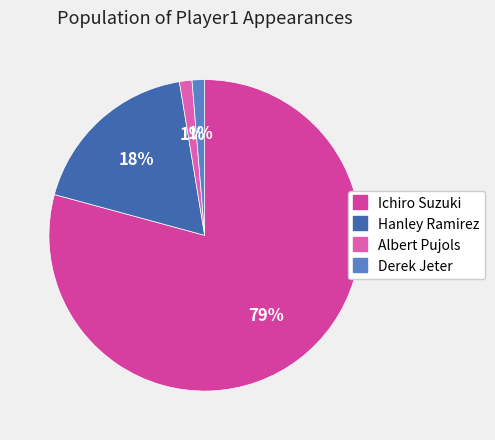

Does Hanley Ramirez represent more than half of the total?

No